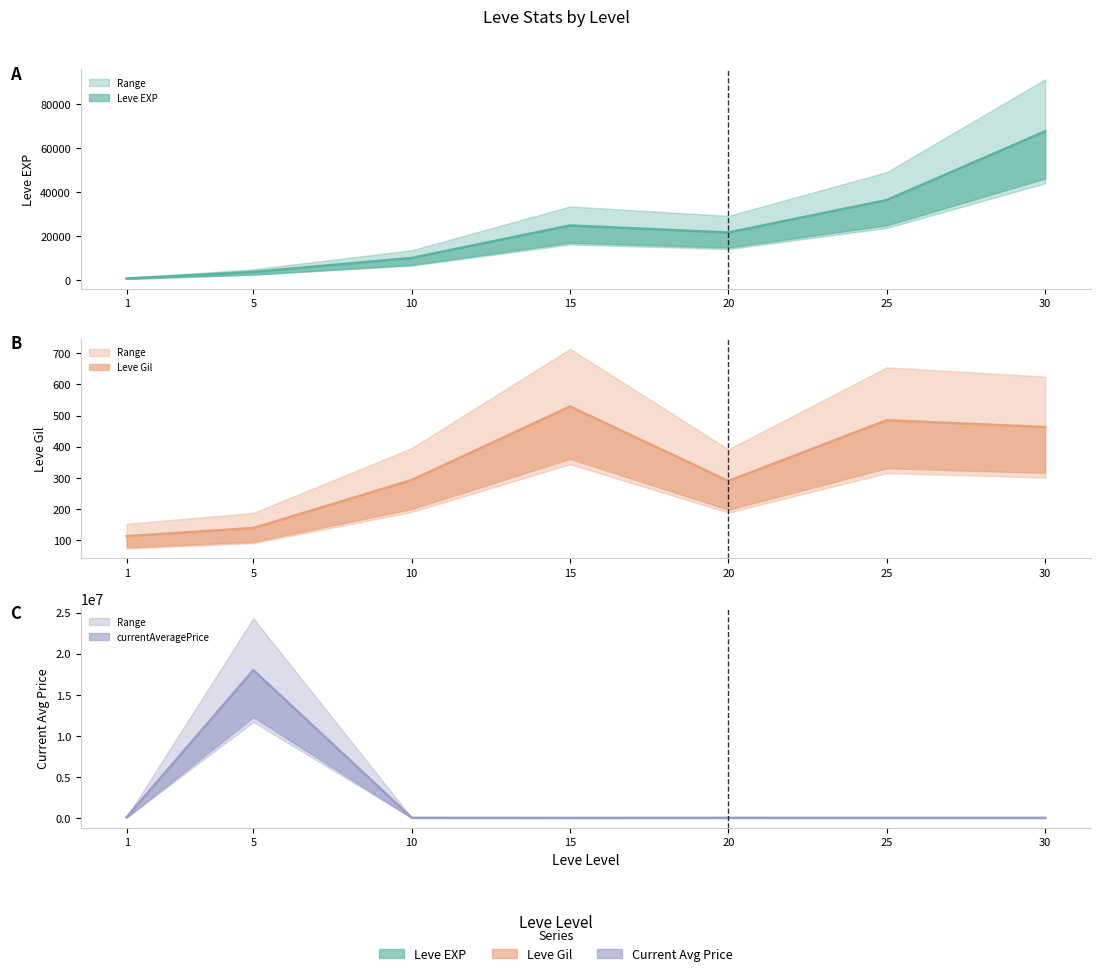

Reading left to right, extract all data points from this chart.

Leve EXP: 1=630.0	5=3600.0	10=9990.0	15=24790.0	20=21600.0	25=36390.0	30=67730.0
Leve Gil: 1=113.0	5=139.0	10=293.0	15=529.0	20=290.0	25=485.0	30=463.0
currentAveragePrice: 1=111151.7	5=18000620.0	10=40000.0	15=30777.5	20=38750.0	25=36390.0	30=34000.0